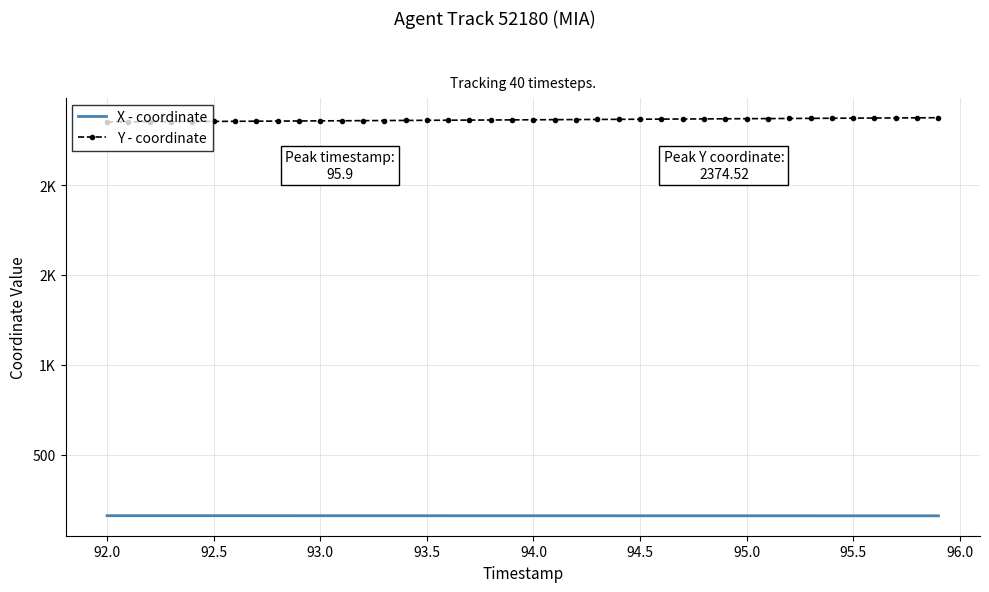

True or false: X - coordinate has more than 1 points higher than both neighbors.

False